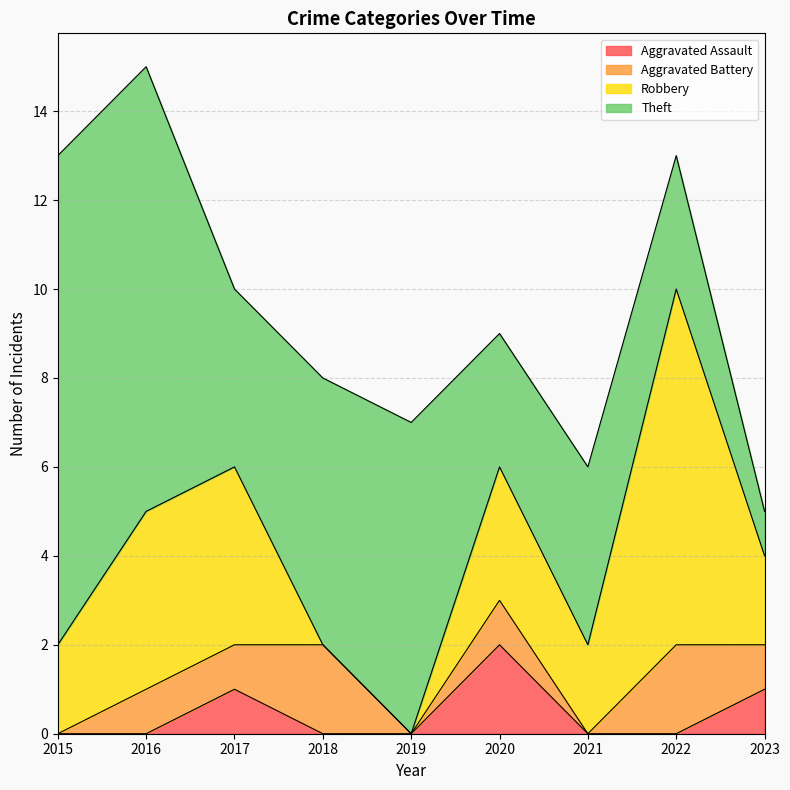

What is the spread (max minus min) of values at 2015?

11